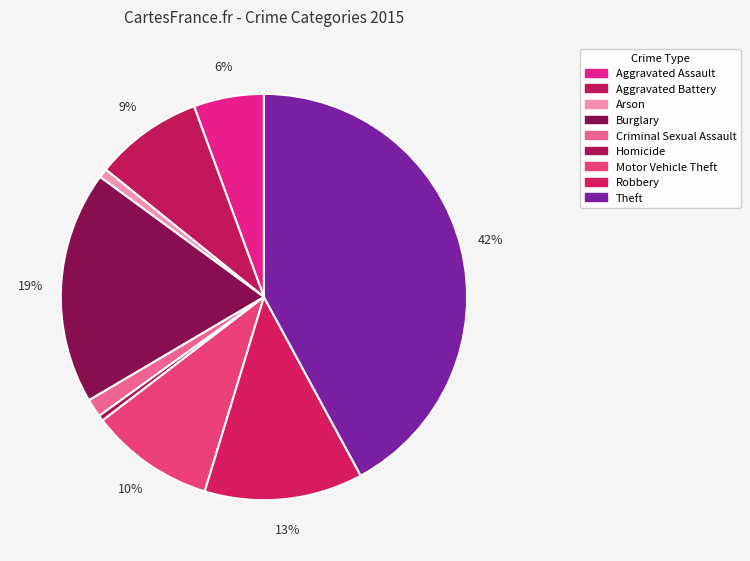

What percentage is the Aggravated Battery slice, to the nearest percent?

9%